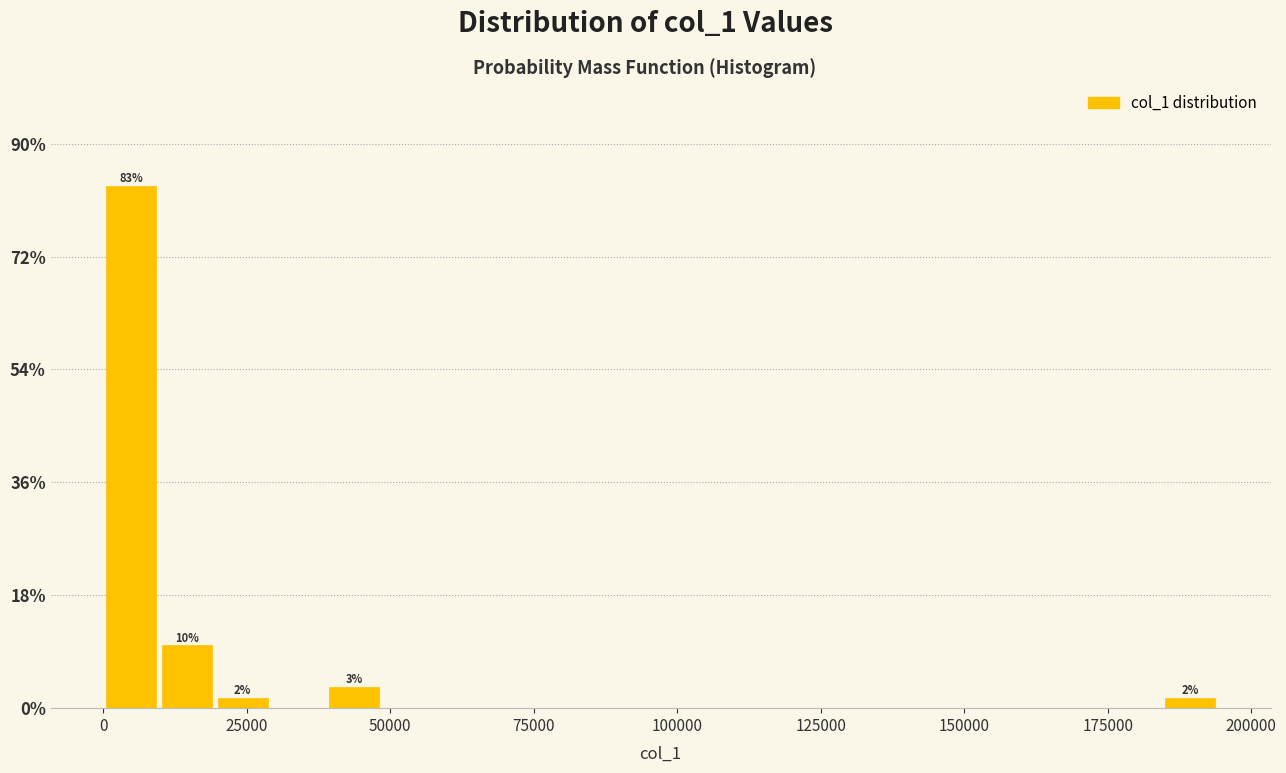

Around what value on the x-axis is the tallest bar? Give the approximate position of its centre, as read against the axis.

5000